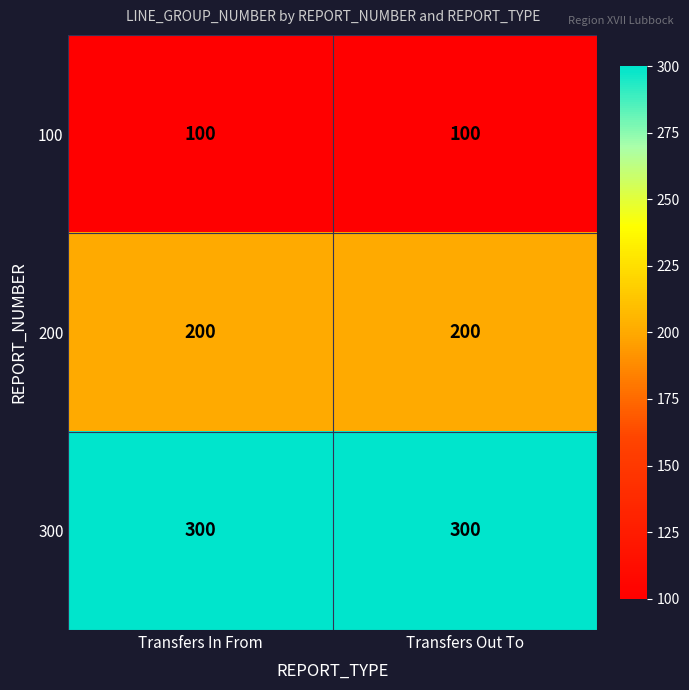

Reading right to left, list all the values displayed in this chart.

100: 100	100
200: 200	200
300: 300	300